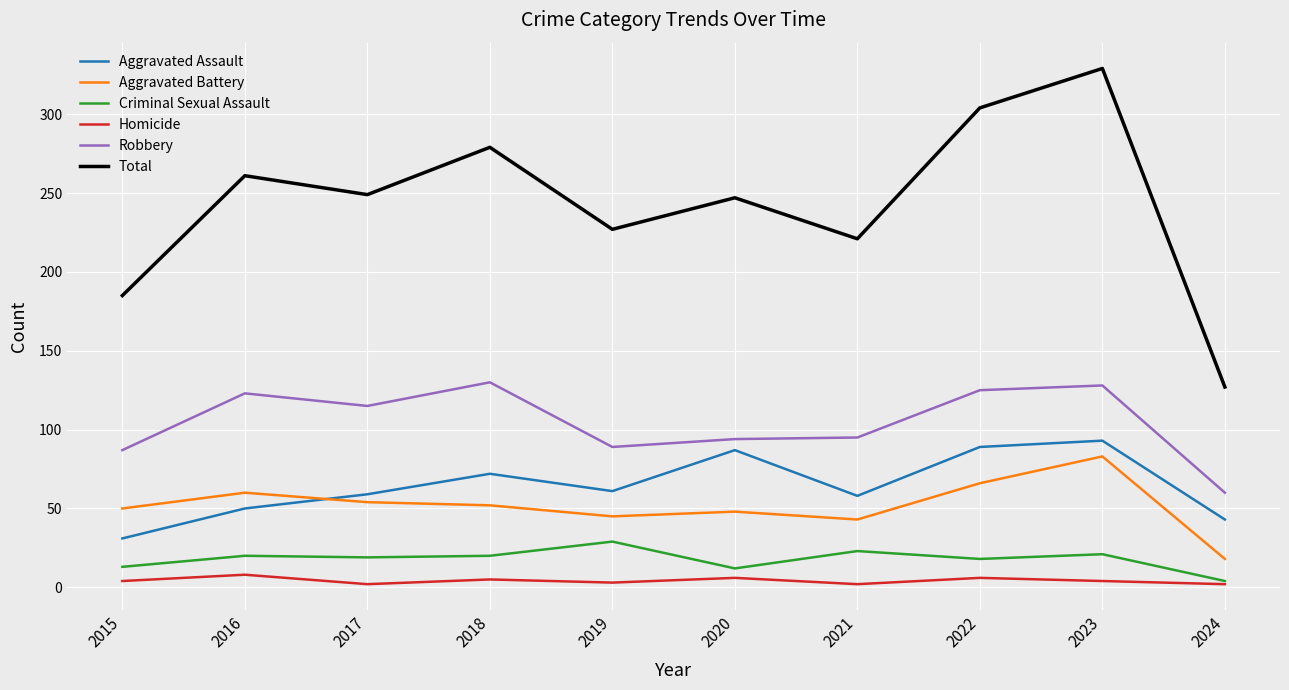

At which category is the sum across all series the highest?

2023